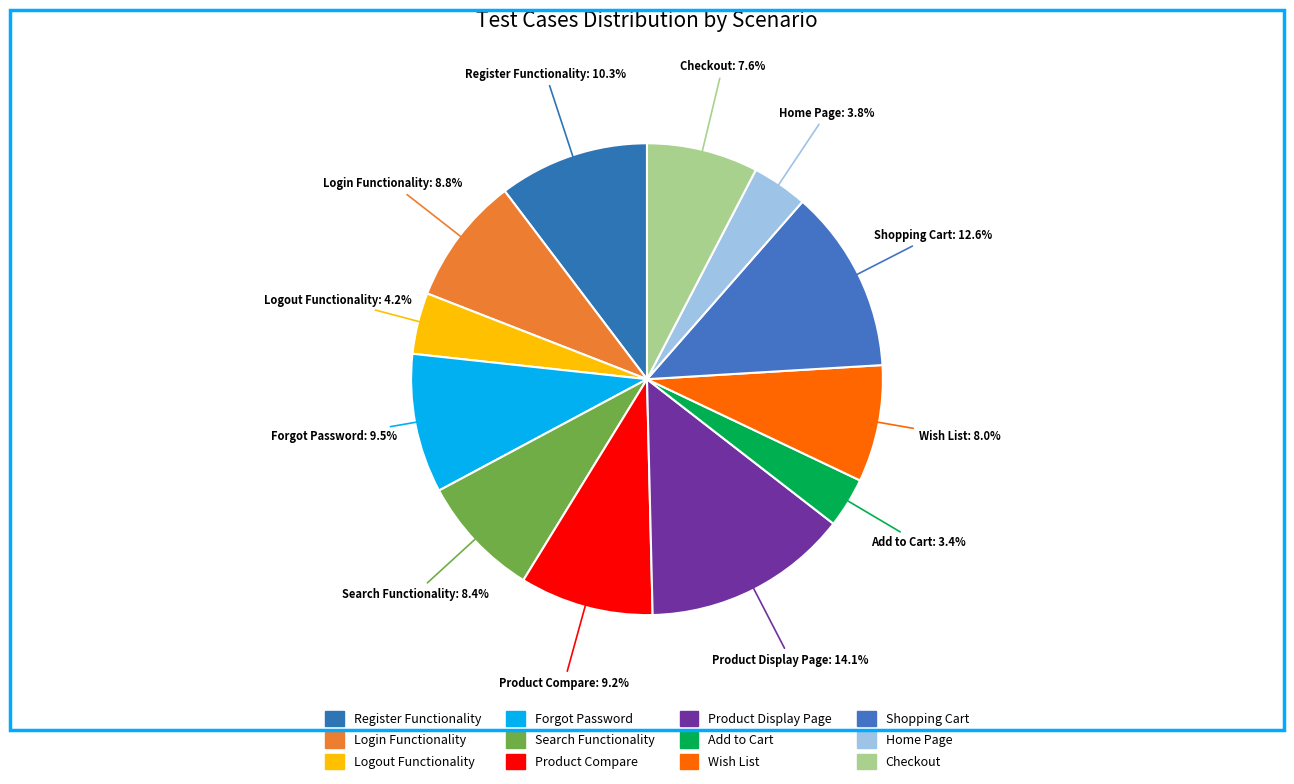

Which category has the smallest portion of the pie?

Add to Cart